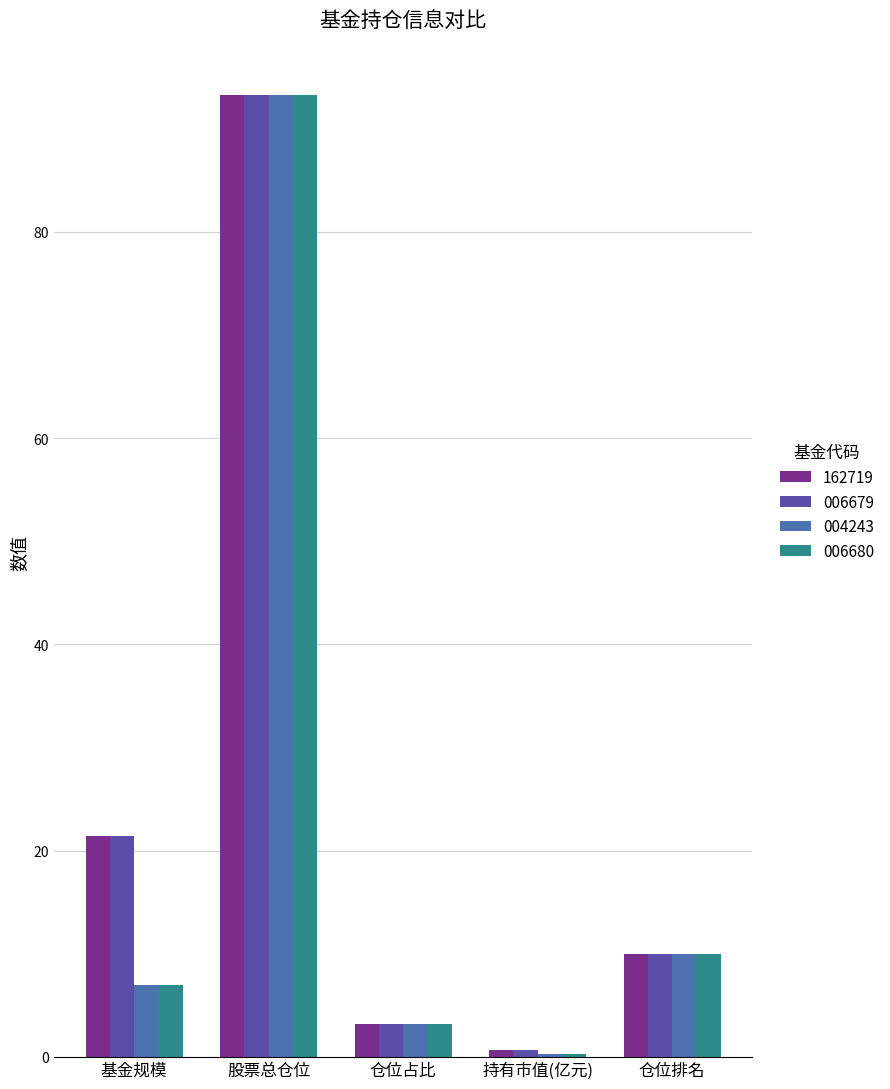

Read the 004243 value at 持有市值(亿元).

0.2